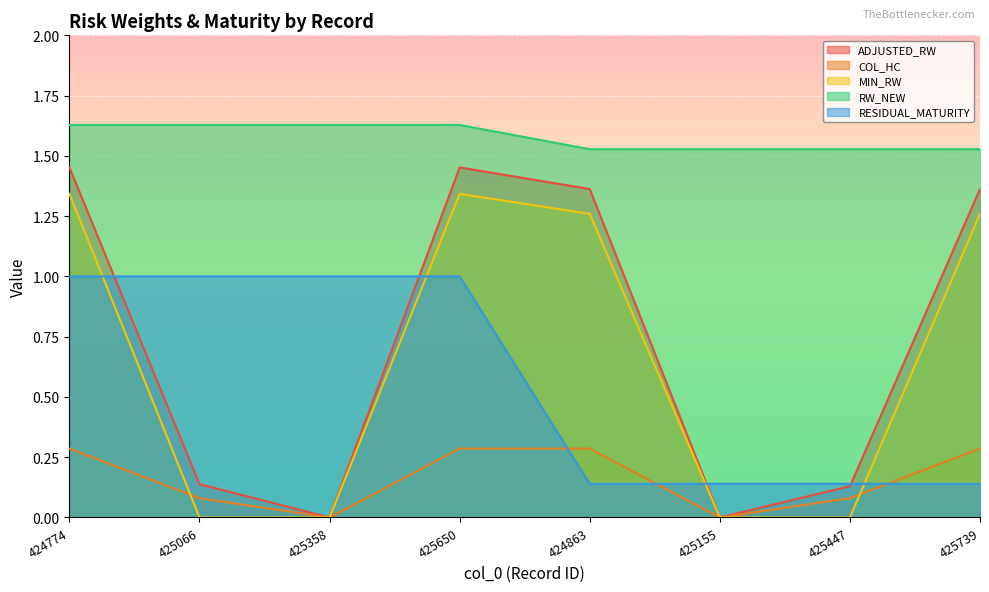

Is it true that MIN_RW equals 0.5 at 425155?

False